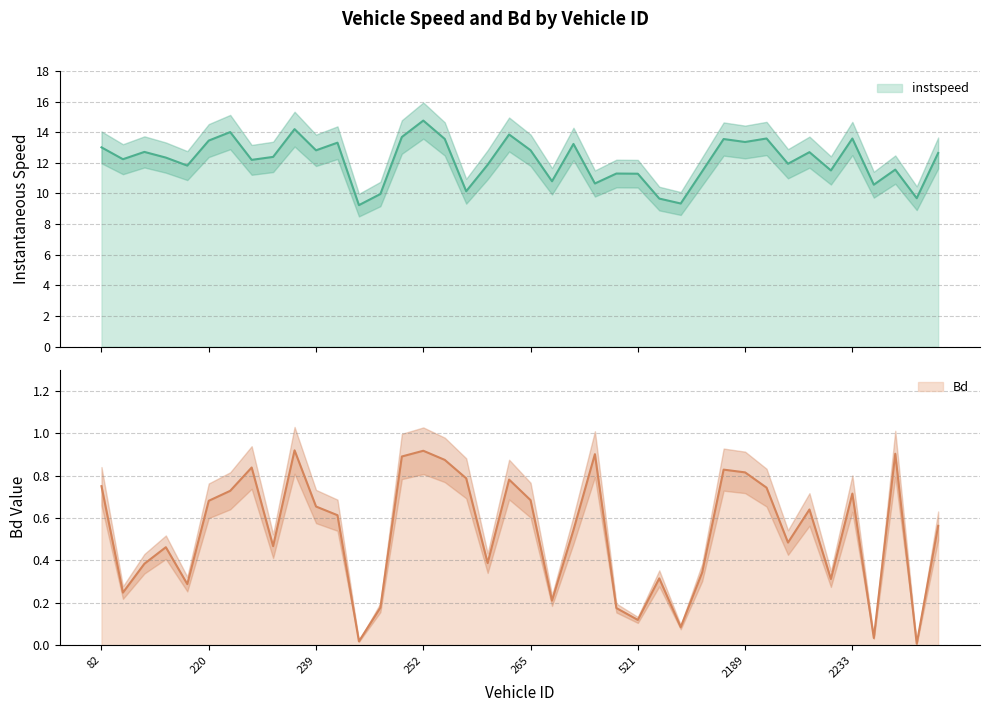

What is the difference between the maximum and minimum values in the instspeed series?

5.5